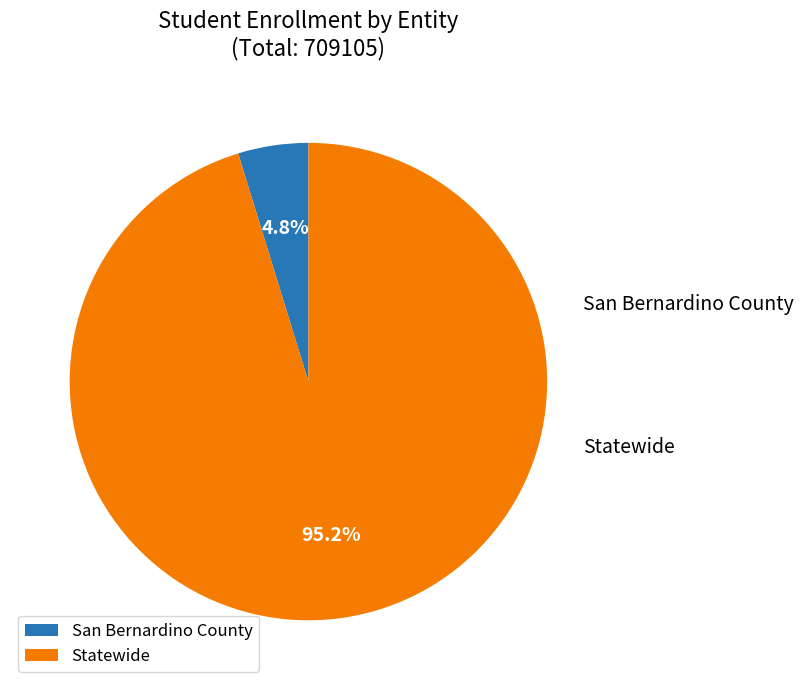

Is it true that Statewide is 95% of the pie?

True